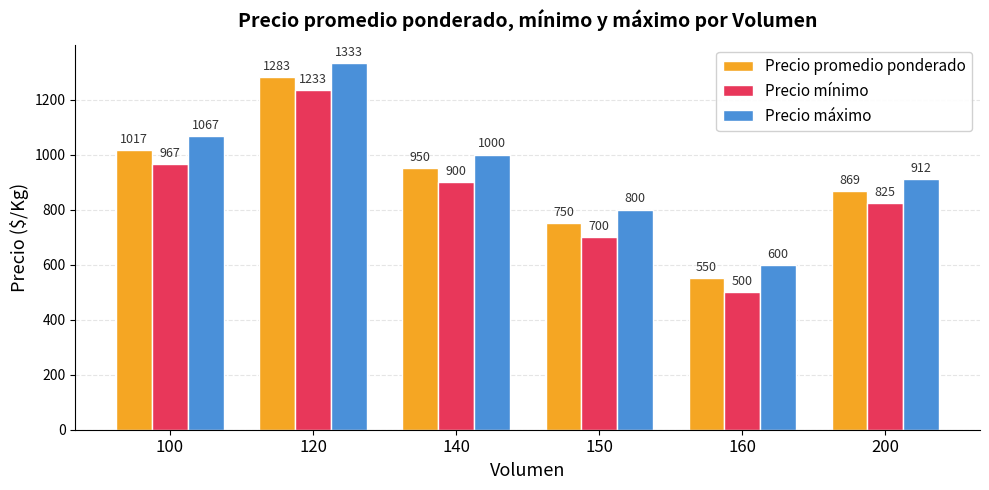

What is the sum of the Precio mínimo values at 120 and 150?

1933